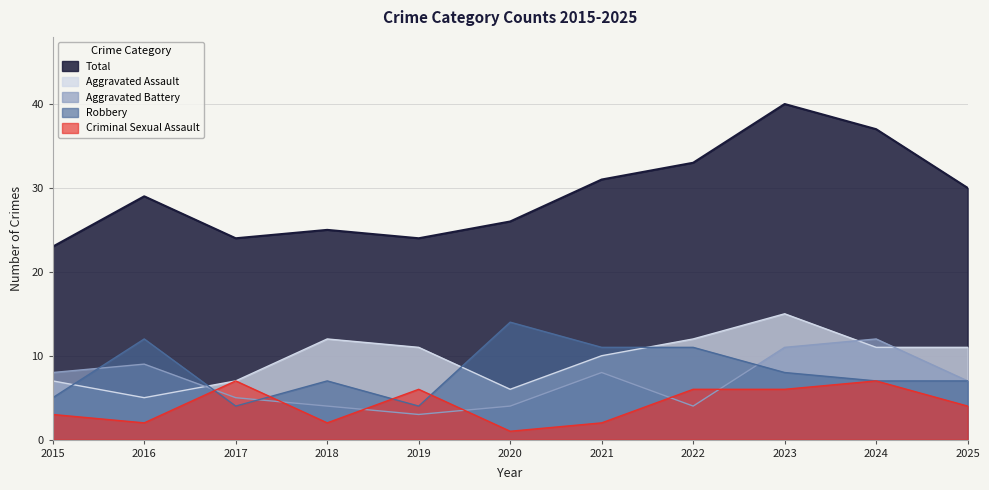

At which label does Criminal Sexual Assault first exceed 4?

2017